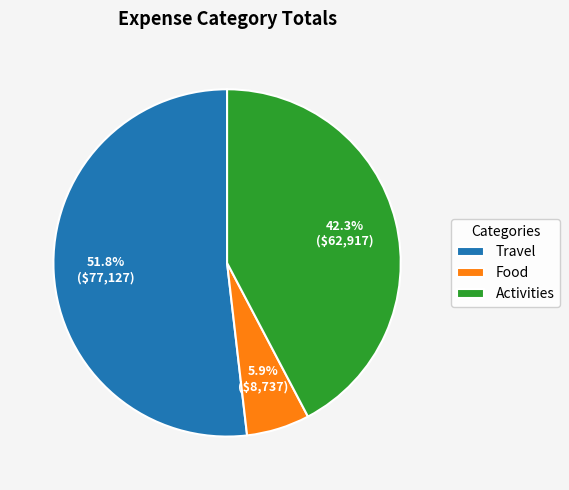

Is Travel the majority of the pie?

Yes